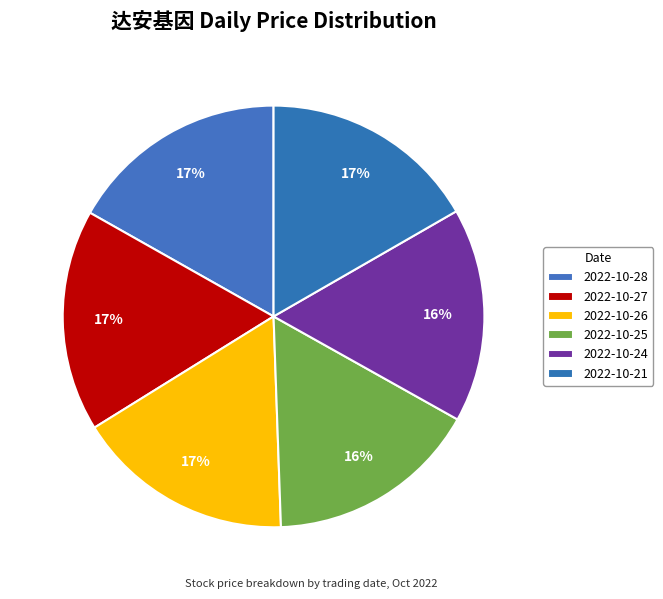

How many segments does this pie chart have?

6